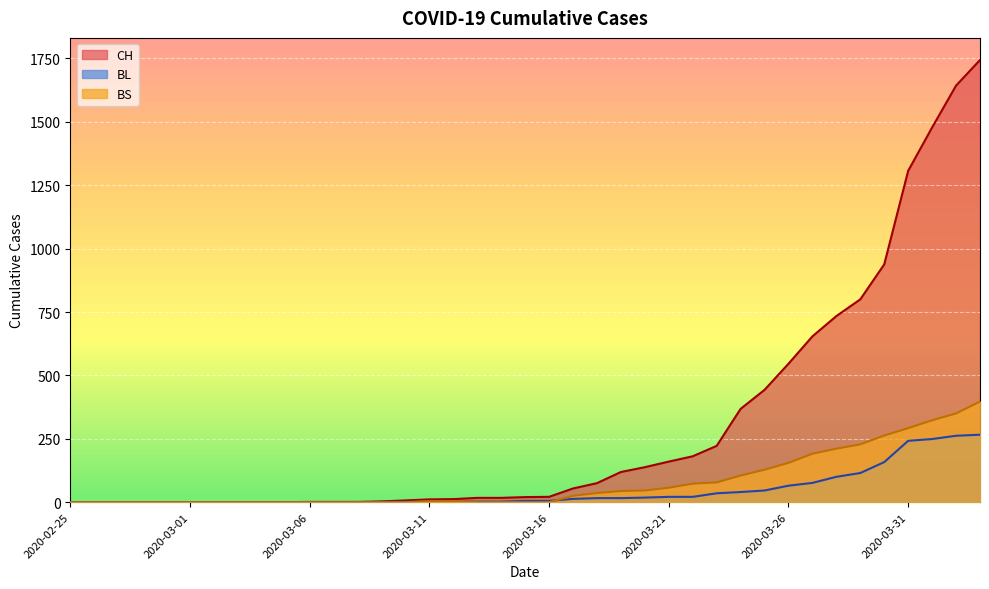

True or false: BL and CH intersect in this chart.

False